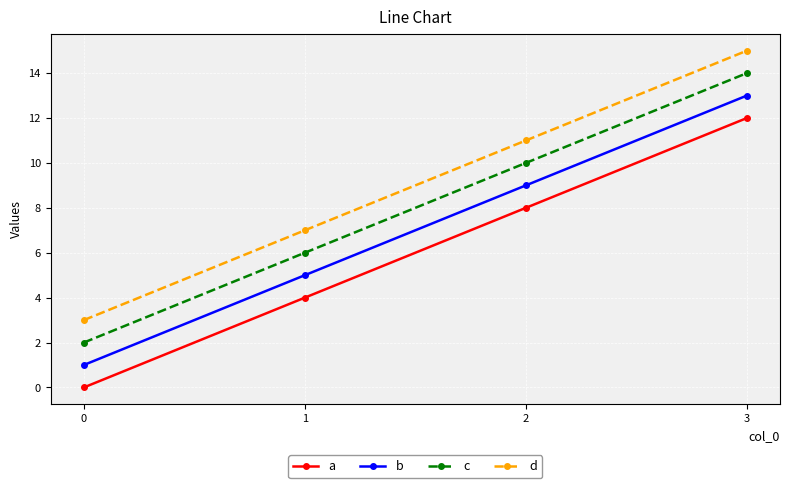

The value of d at 1 is 12. True or false?

False